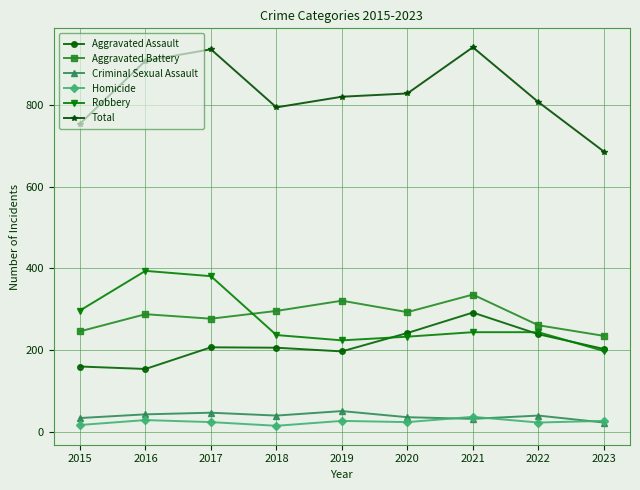

How many distinct data groups are displayed?

6